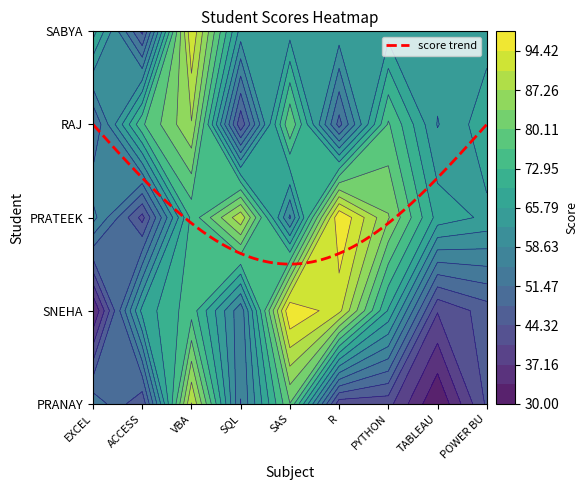

Where does the RAJ series first go above 68?

ACCESS